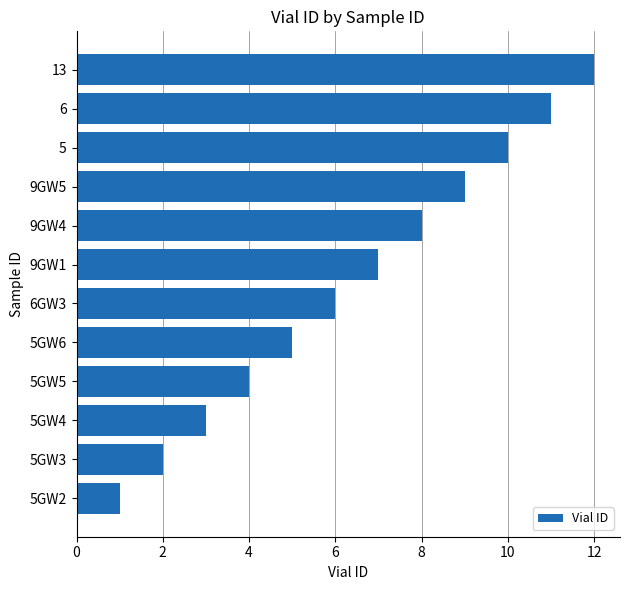

How many bars are there in total?

12